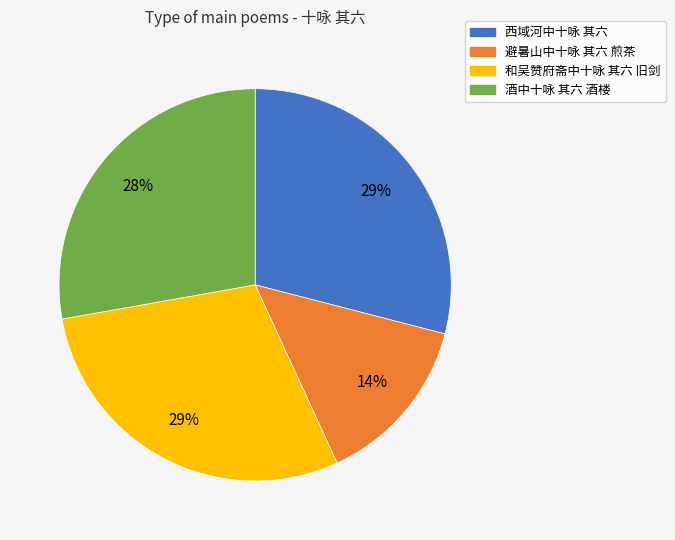

What is the ratio of the value at 避暑山中十咏 其六 煎茶 to the value at 和吴赞府斋中十咏 其六 旧剑?

0.5